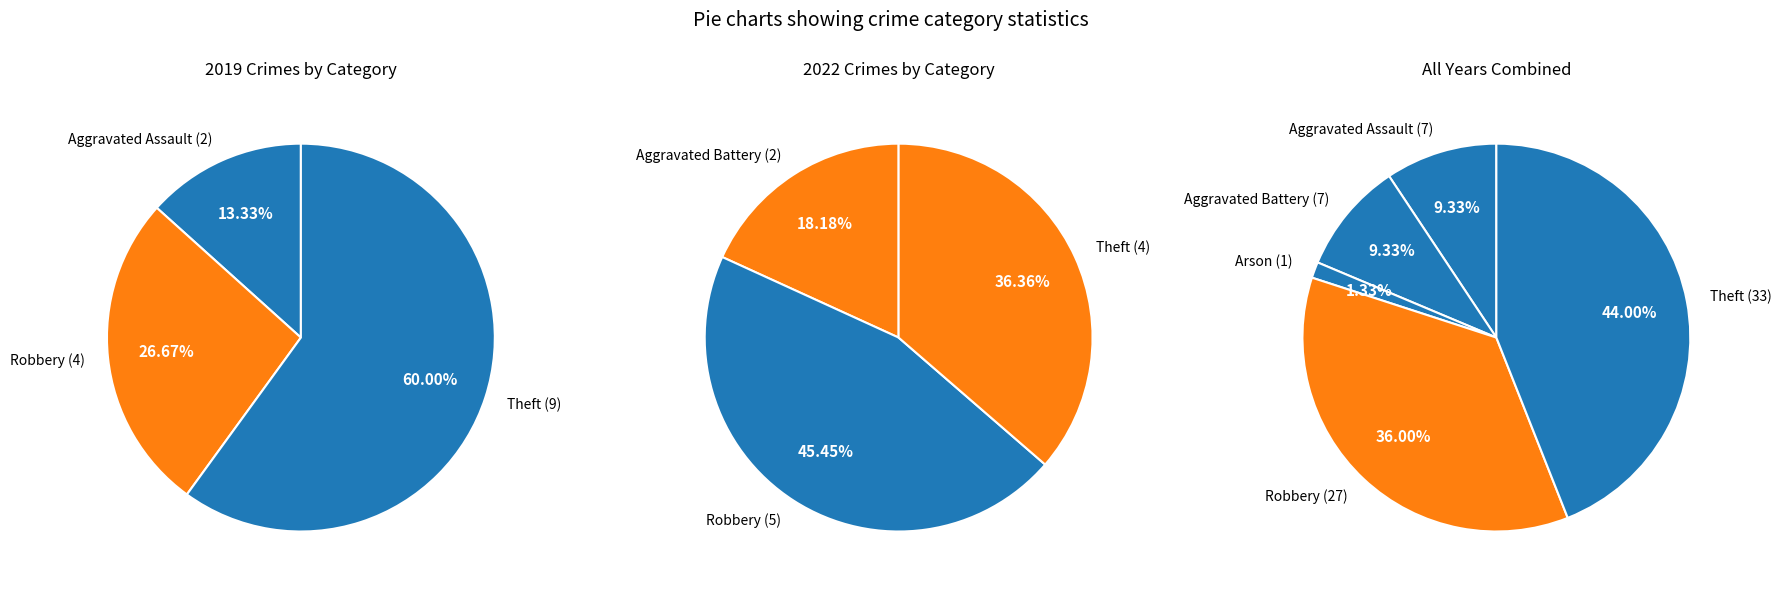

Count the number of slices in the pie.

5